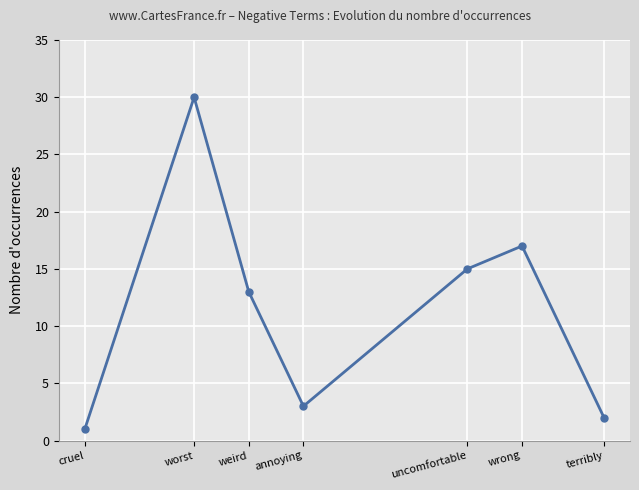

Approximately how many times larger is the value at terribly compared to annoying?

0.7